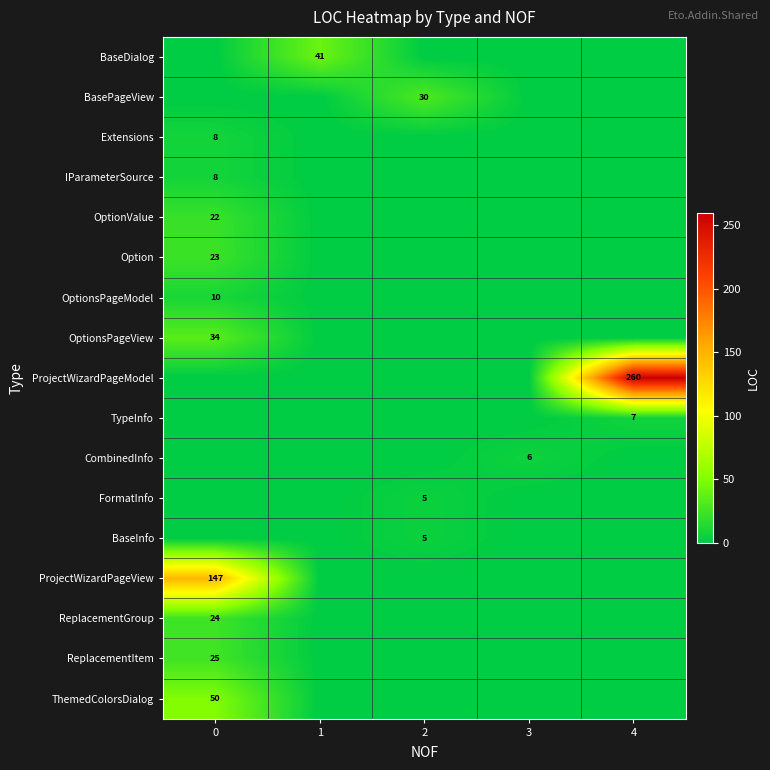

Rank the categories by row_7 value from highest to lowest.

0, 1, 2, 3, 4